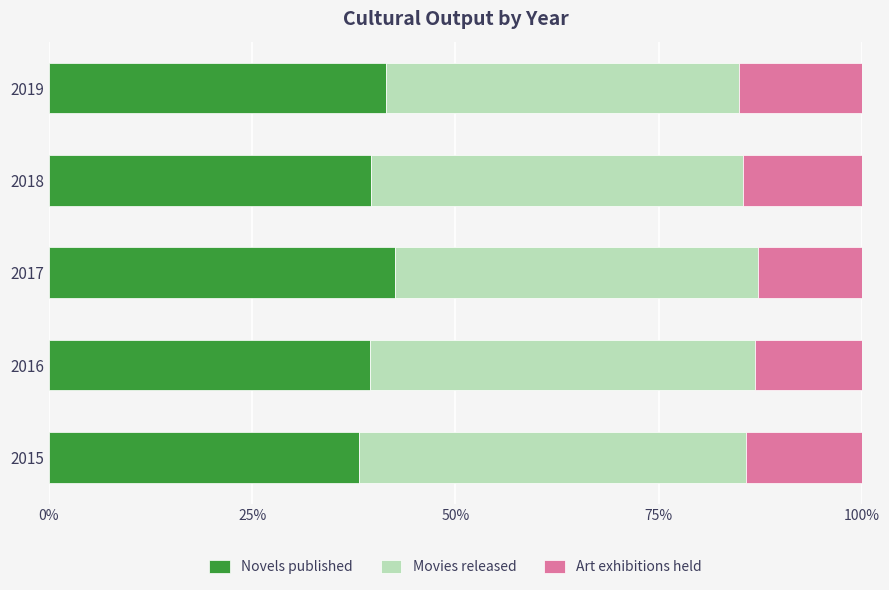

The value of Novels published at 2019 is 41.5. True or false?

True